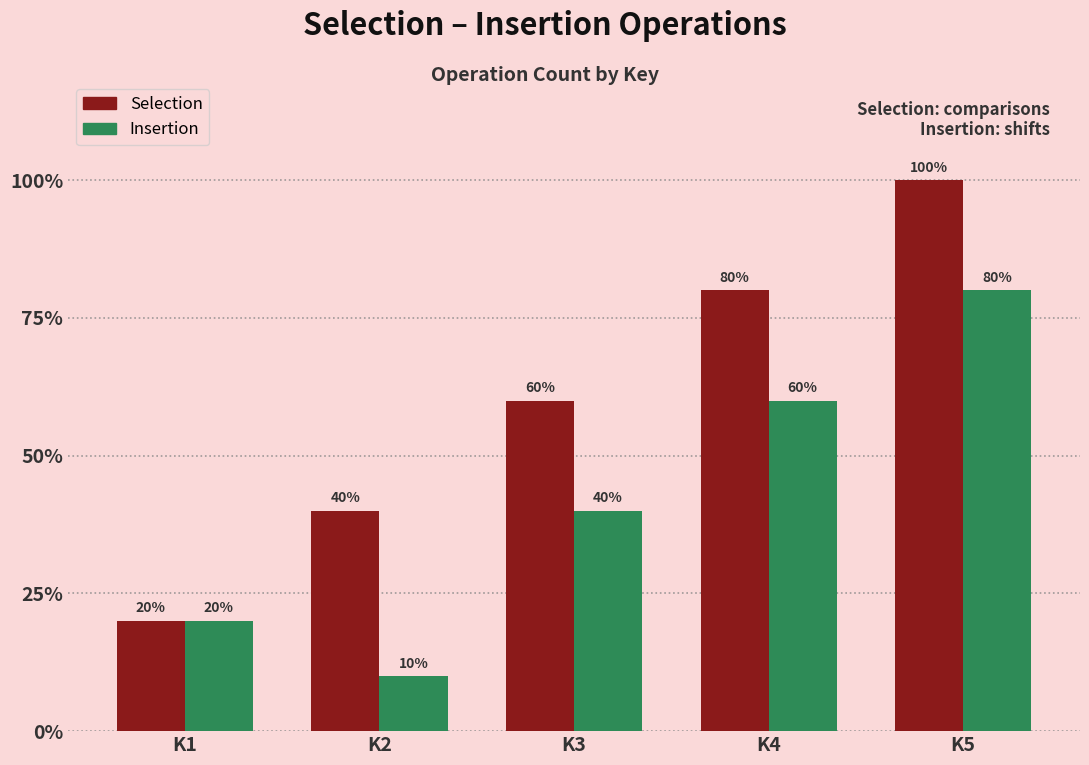

Which series has the largest range (max minus min)?

Selection